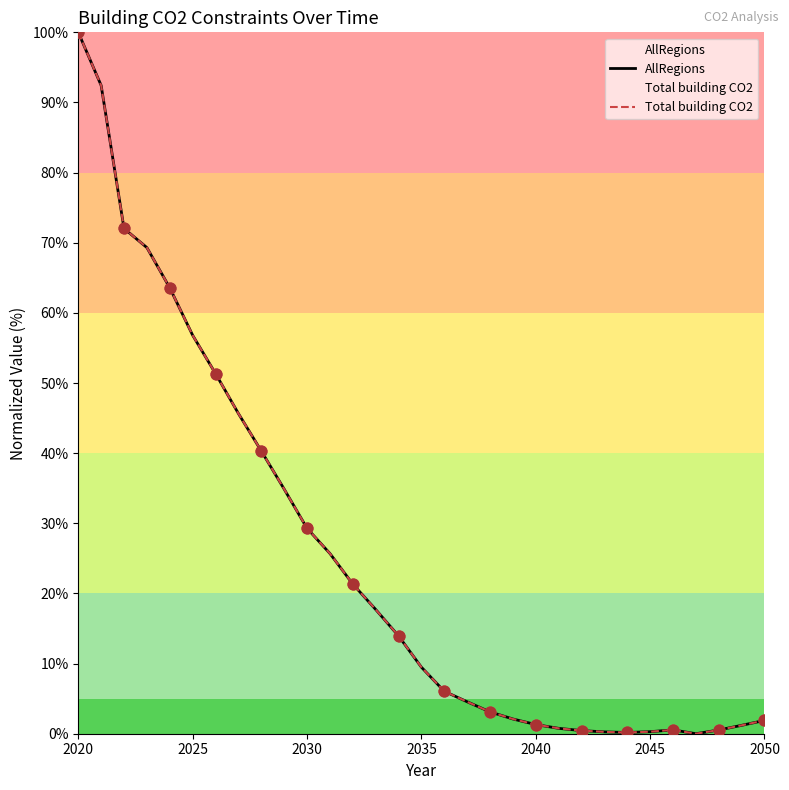

Which series reaches the maximum Y coordinate?

AllRegions